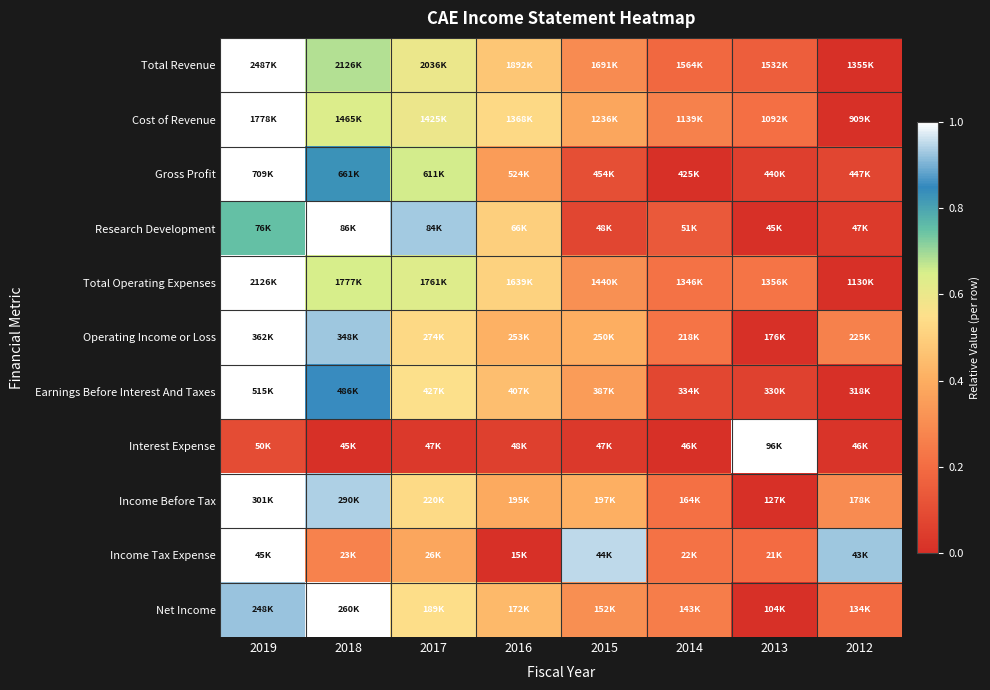

Reading left to right, extract all data points from this chart.

Total Revenue: 2019=1.0	2018=0.7	2017=0.6	2016=0.5	2015=0.3	2014=0.2	2013=0.2	2012=0.0
Cost of Revenue: 2019=1.0	2018=0.6	2017=0.6	2016=0.5	2015=0.4	2014=0.3	2013=0.2	2012=0.0
Gross Profit: 2019=1.0	2018=0.8	2017=0.7	2016=0.3	2015=0.1	2014=0.0	2013=0.1	2012=0.1
Research Development: 2019=0.8	2018=1.0	2017=0.9	2016=0.5	2015=0.1	2014=0.1	2013=0.0	2012=0.0
Total Operating Expenses: 2019=1.0	2018=0.6	2017=0.6	2016=0.5	2015=0.3	2014=0.2	2013=0.2	2012=0.0
Operating Income or Loss: 2019=1.0	2018=0.9	2017=0.5	2016=0.4	2015=0.4	2014=0.2	2013=0.0	2012=0.3
Earnings Before Interest And Taxes: 2019=1.0	2018=0.9	2017=0.6	2016=0.5	2015=0.3	2014=0.1	2013=0.1	2012=0.0
Interest Expense: 2019=0.1	2018=0.0	2017=0.0	2016=0.1	2015=0.0	2014=0.0	2013=1.0	2012=0.0
Income Before Tax: 2019=1.0	2018=0.9	2017=0.5	2016=0.4	2015=0.4	2014=0.2	2013=0.0	2012=0.3
Income Tax Expense: 2019=1.0	2018=0.3	2017=0.4	2016=0.0	2015=1.0	2014=0.2	2013=0.2	2012=0.9
Net Income: 2019=0.9	2018=1.0	2017=0.5	2016=0.4	2015=0.3	2014=0.3	2013=0.0	2012=0.2